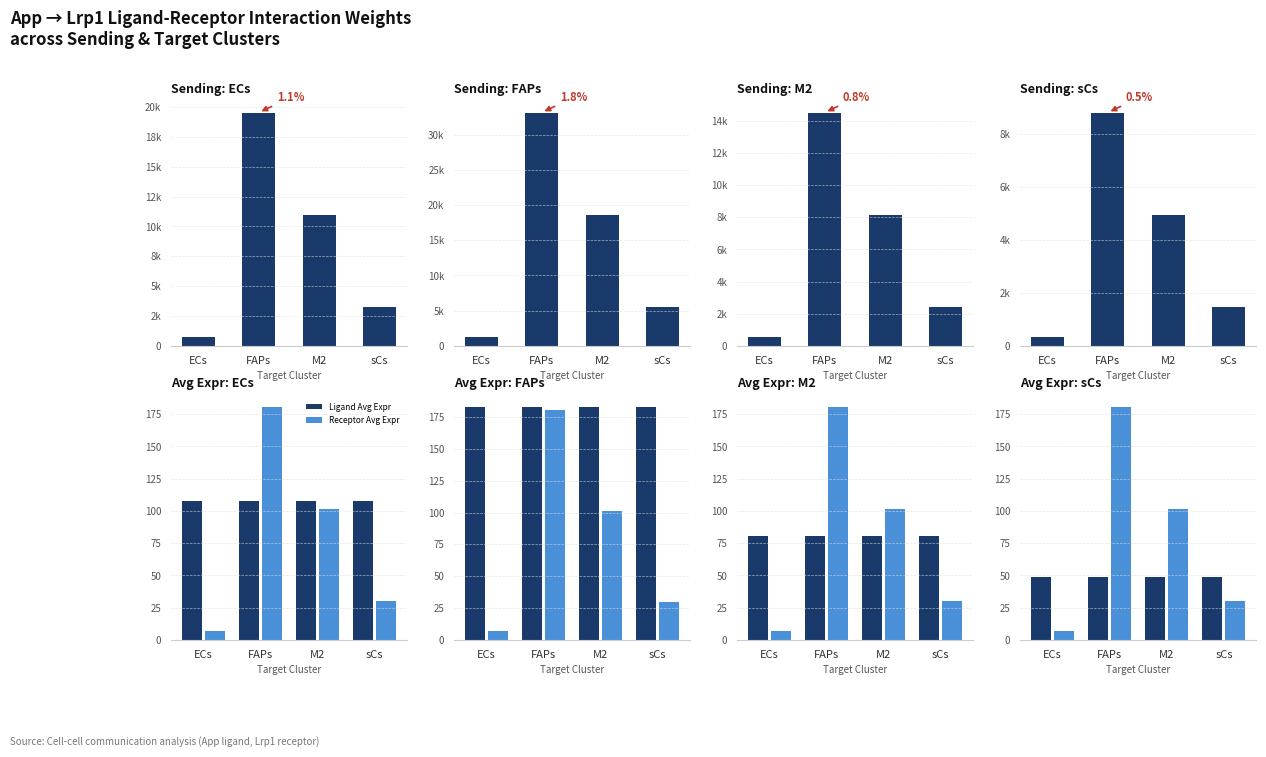

Which category has the highest value in the ECs series?

FAPs